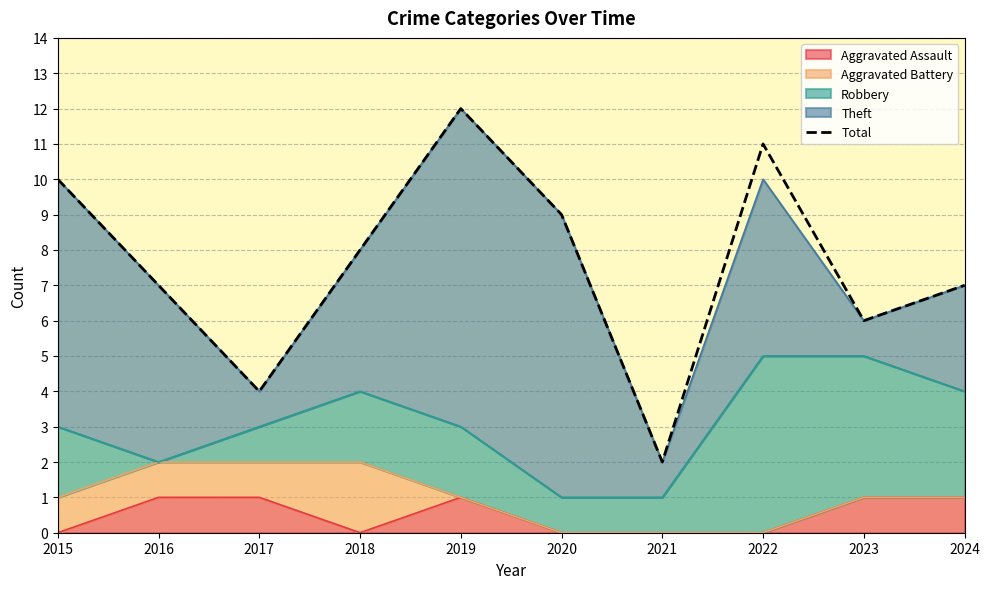

The chart shows a value of 6 at 2023. True or false?

True